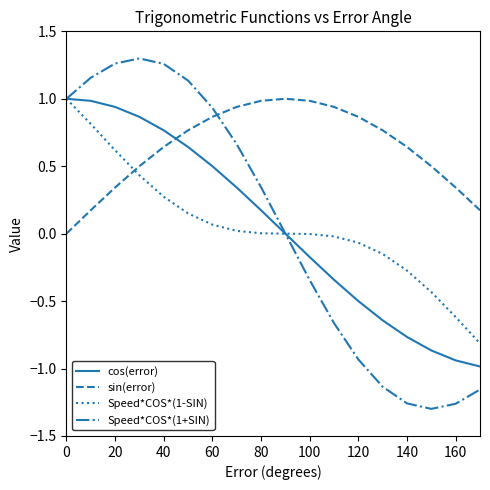

Which series has the largest range (max minus min)?

Speed*COS*(1+SIN)